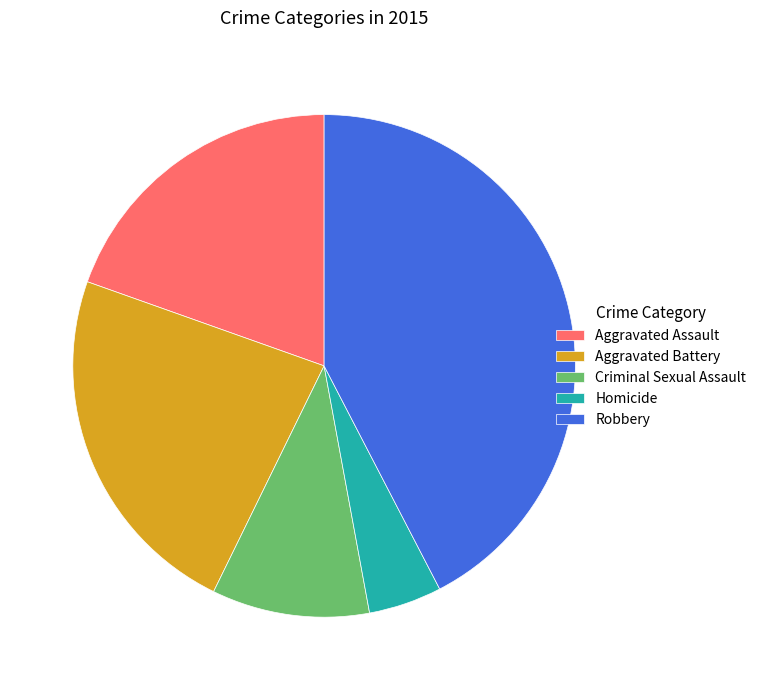

How many slices are in this pie chart?

5